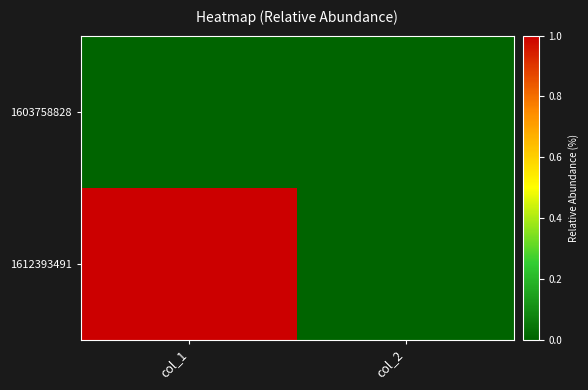

Reading left to right, extract all data points from this chart.

1603758828: col_1=0	col_2=0
1612393491: col_1=1	col_2=0